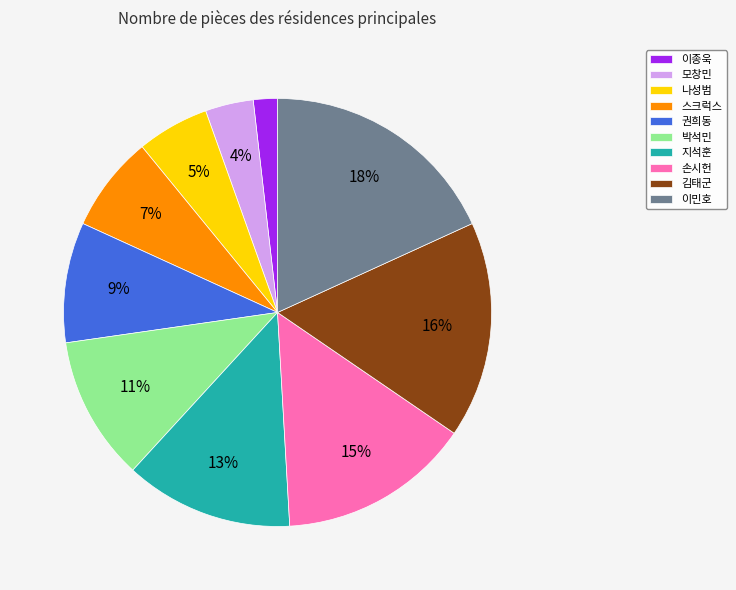

Approximately how many times larger is the value at 이민호 compared to 지석훈?

1.4